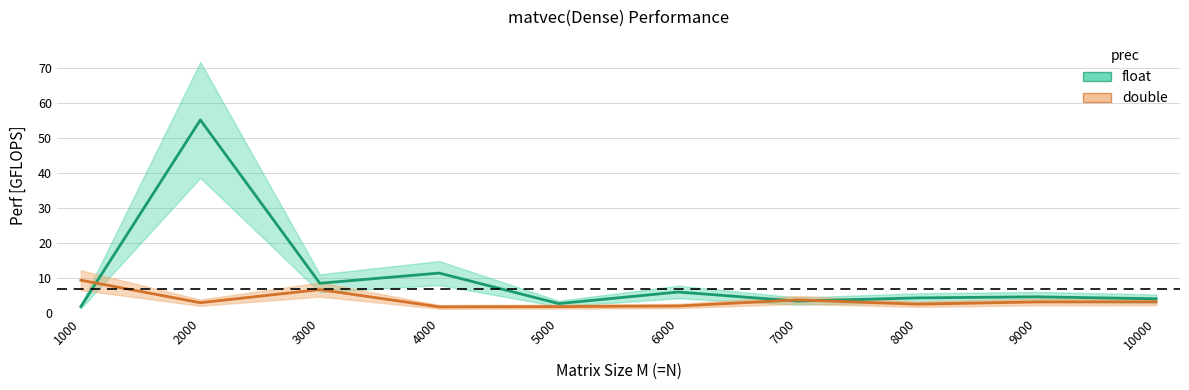

How many distinct data groups are displayed?

2